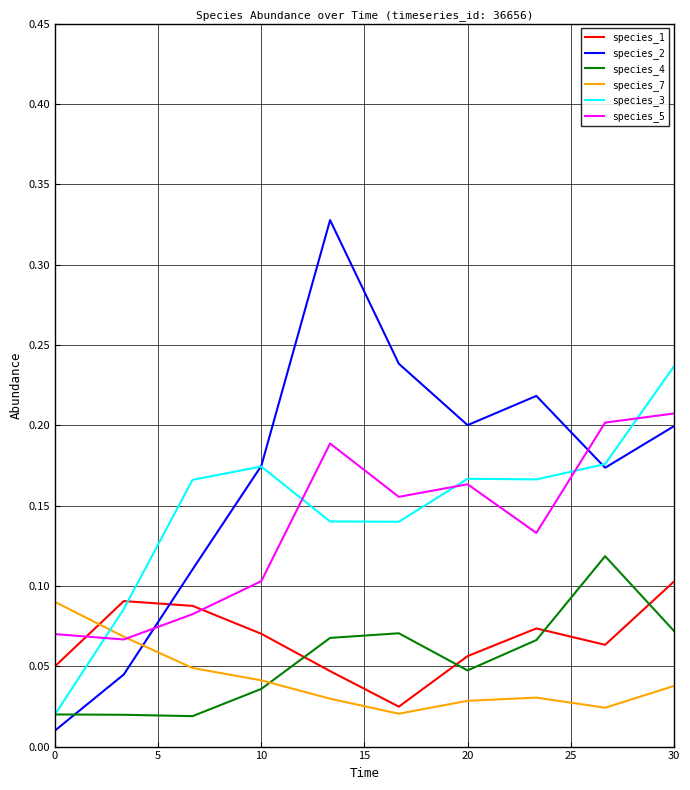

How many intersections are there between species_1 and species_5?

2